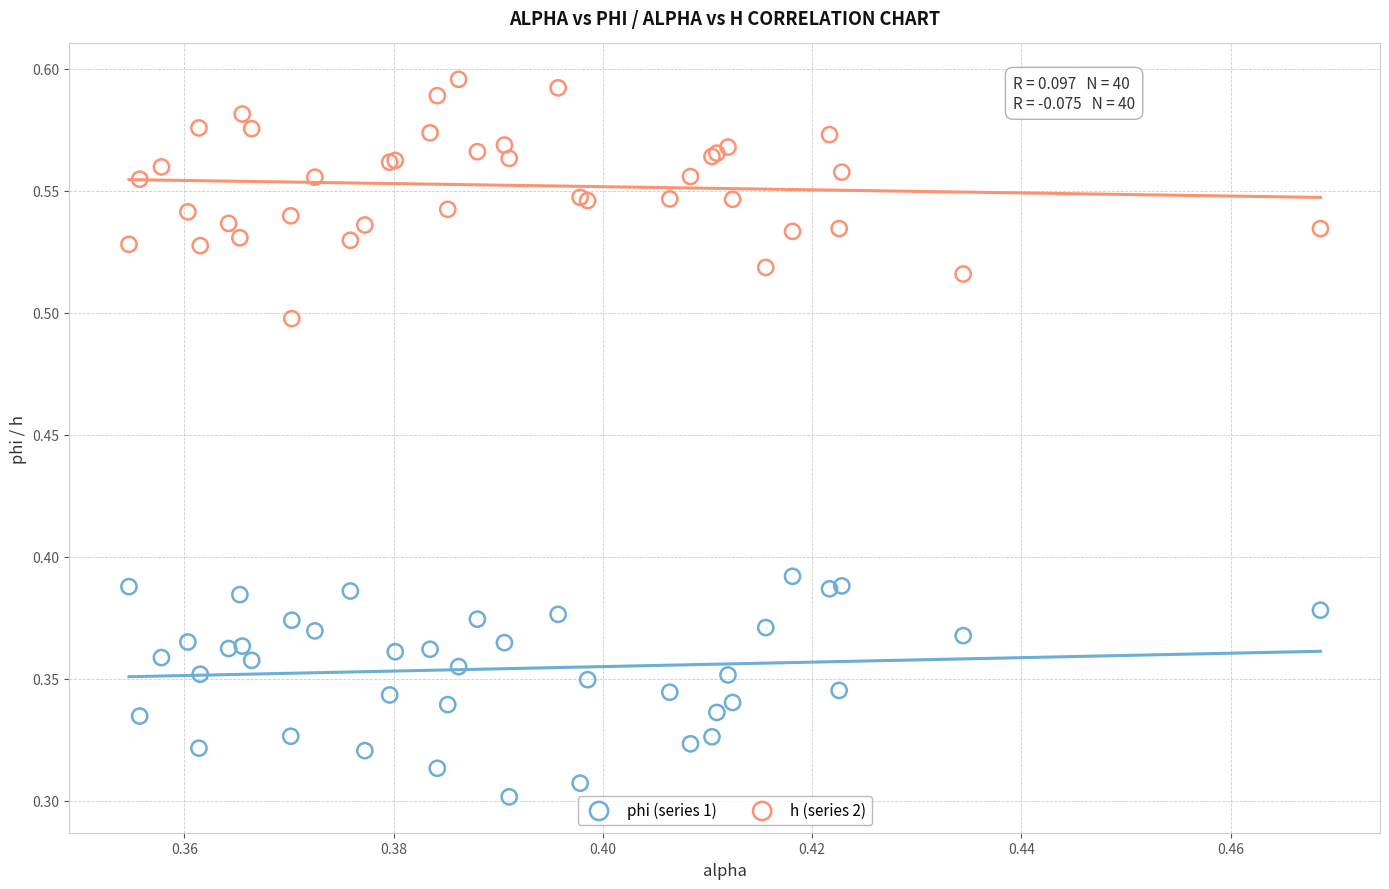

Which series contains the highest Y value?

h (series 2)